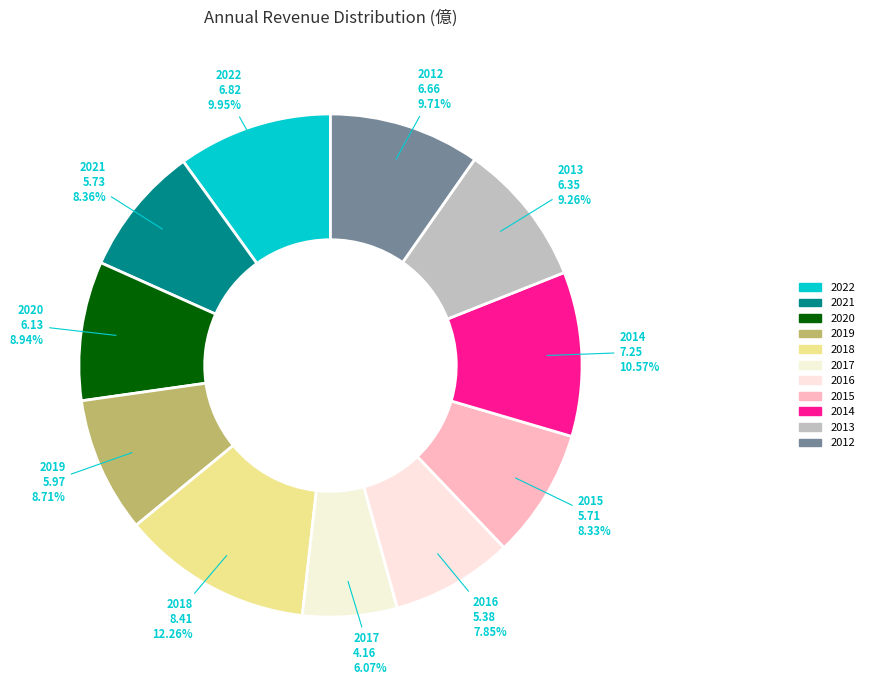

Is the sum of 2013 and 2018 greater than half?

No